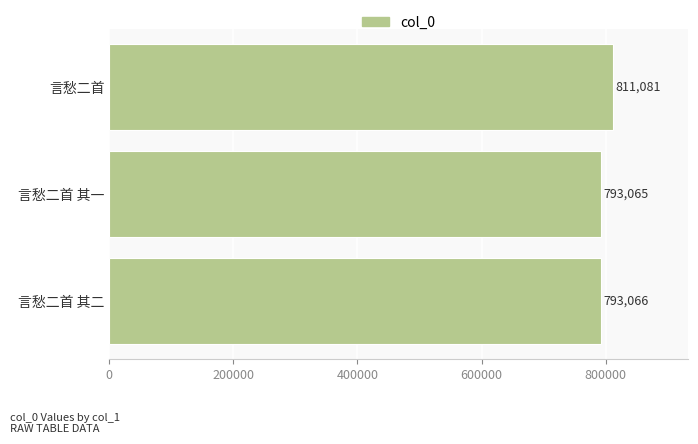

At which category does the chart reach its minimum across all series?

言愁二首 其一